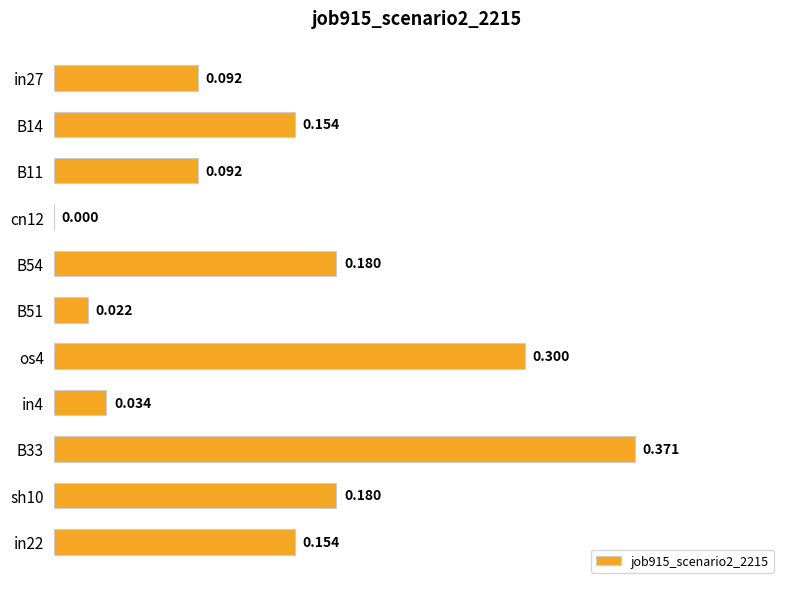

What is the difference between the maximum and second lowest values?

0.3